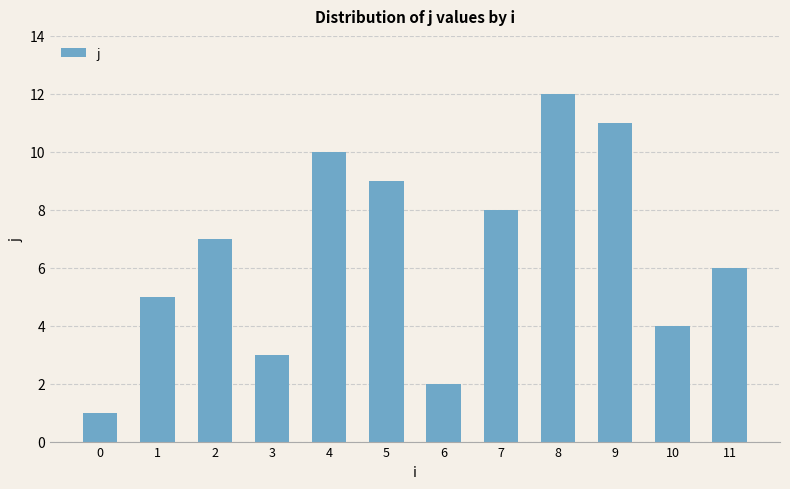

What is the sum of the values at 10 and 4?

14